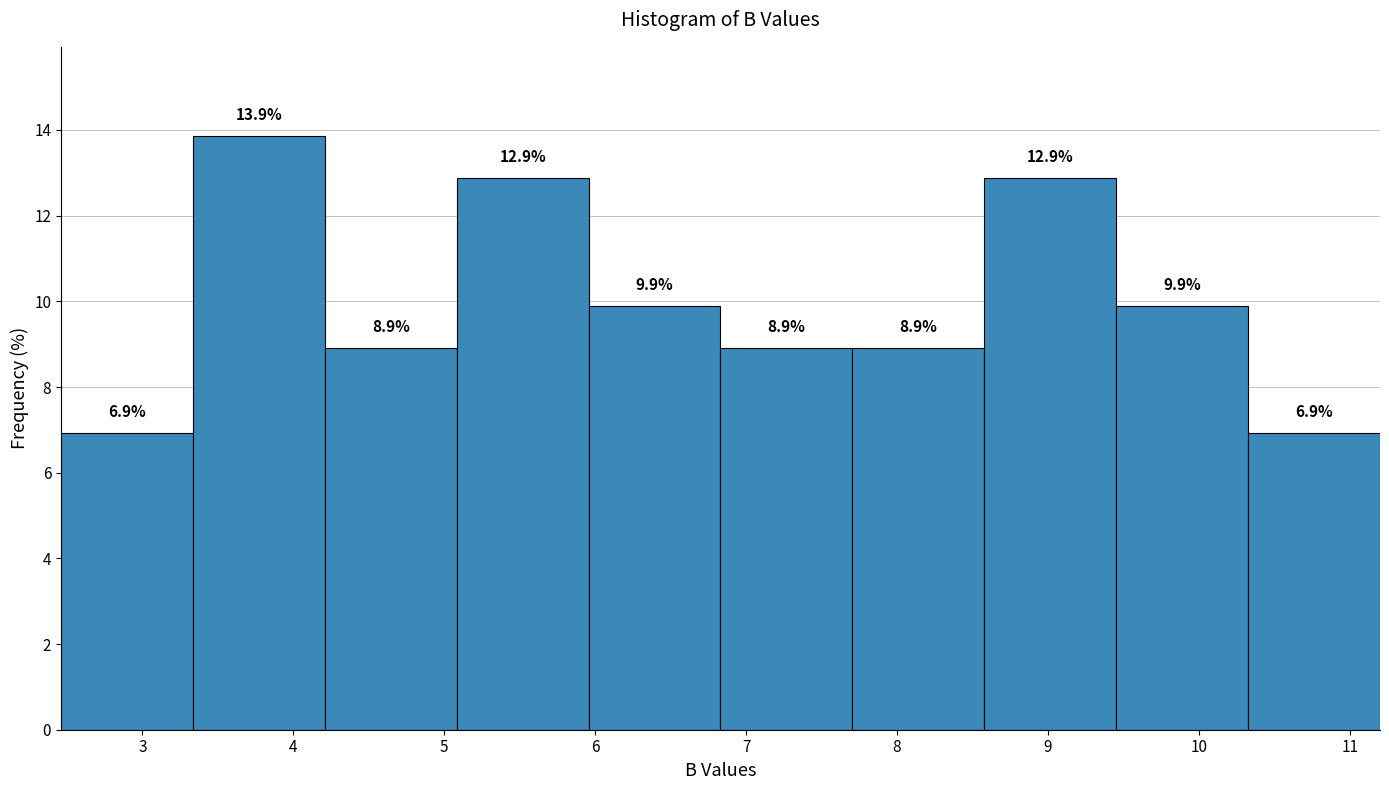

Reading left to right, list every bar in this chart as the range it spans on the x-axis followed by its height. The bar edges are not printed on the chart, so give them approximately, as read against the axis.

2.5 to 3.3: 6.9
3.3 to 4.2: 13.9
4.2 to 5.1: 8.9
5.1 to 6.0: 12.9
6.0 to 6.8: 9.9
6.8 to 7.7: 8.9
7.7 to 8.6: 8.9
8.6 to 9.5: 12.9
9.5 to 10.3: 9.9
10.3 to 11.2: 6.9